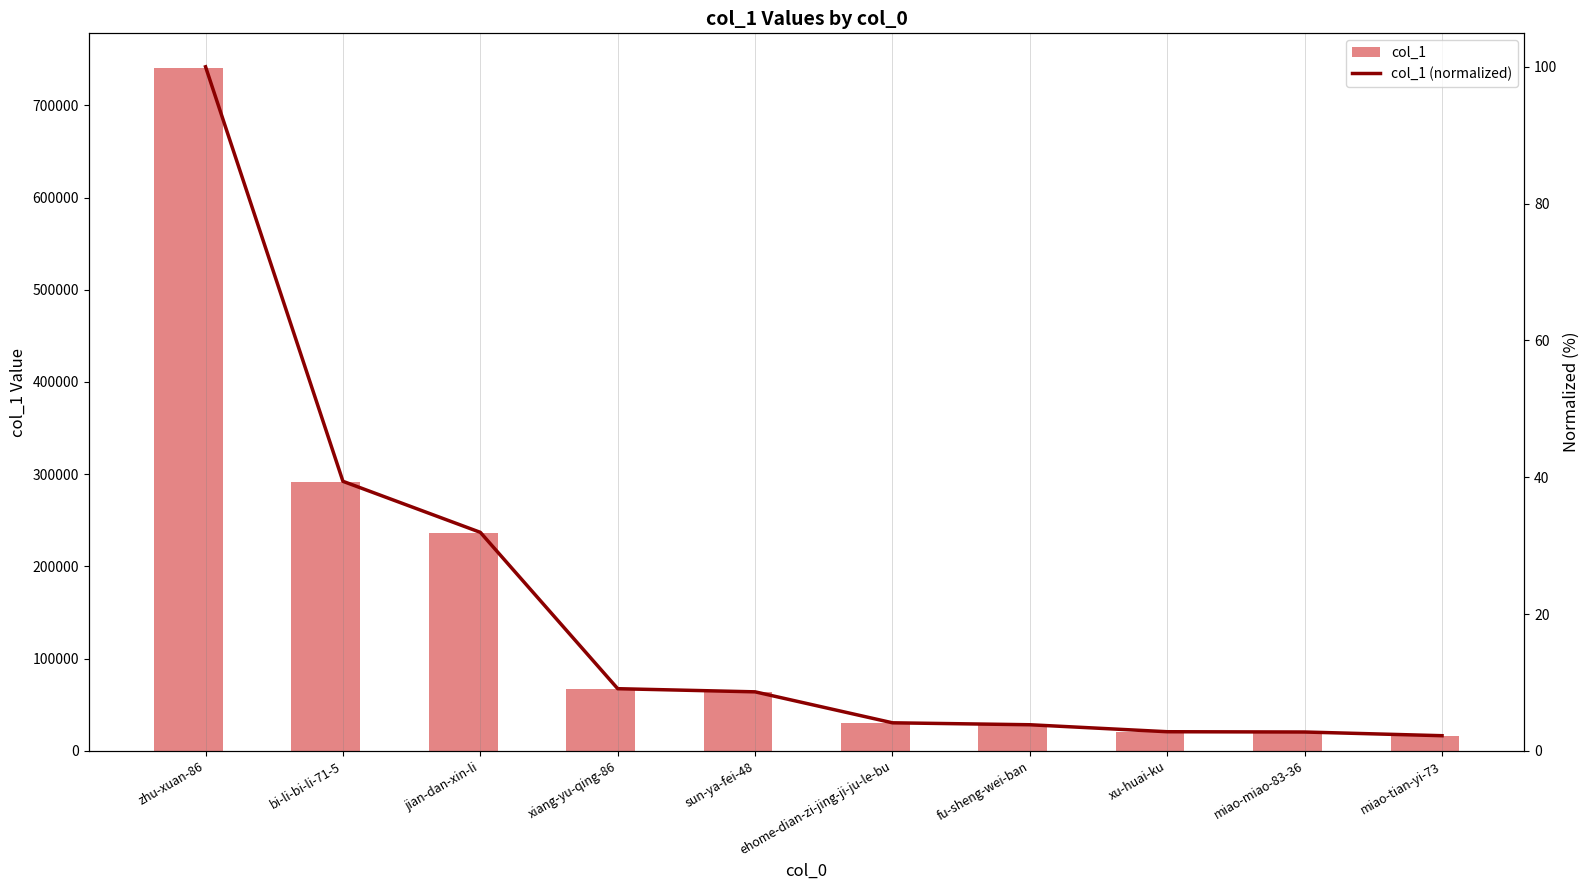

Reading left to right, what are all the values shown in this chart?

col_1: zhu-xuan-86=741048.0	bi-li-bi-li-71-5=291984.0	jian-dan-xin-li=236694.0	xiang-yu-qing-86=67323.0	sun-ya-fei-48=63916.0	ehome-dian-zi-jing-ji-ju-le-bu=30371.0	fu-sheng-wei-ban=28262.0	xu-huai-ku=20701.0	miao-miao-83-36=20403.0	miao-tian-yi-73=16397.0
col_1 (normalized): zhu-xuan-86=100.0	bi-li-bi-li-71-5=39.4	jian-dan-xin-li=31.9	xiang-yu-qing-86=9.1	sun-ya-fei-48=8.6	ehome-dian-zi-jing-ji-ju-le-bu=4.1	fu-sheng-wei-ban=3.8	xu-huai-ku=2.8	miao-miao-83-36=2.8	miao-tian-yi-73=2.2